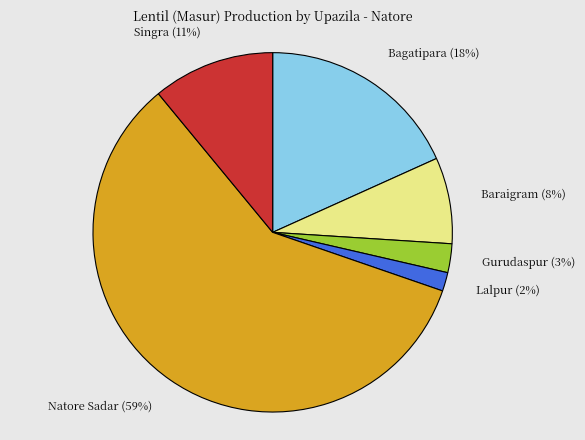

The Bagatipara (18%) slice represents 27% of the pie. True or false?

False